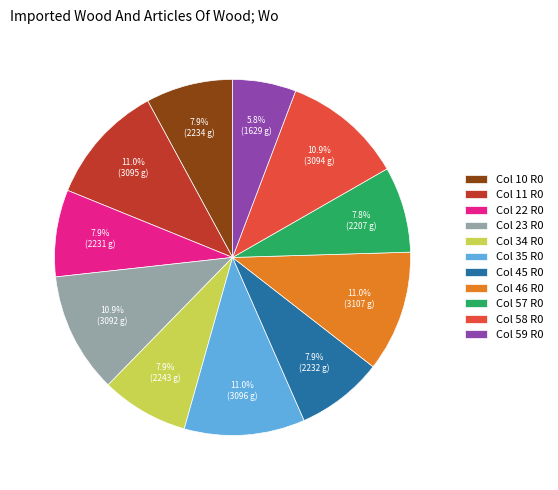

Approximately how many times larger is the value at Col 59 R0 compared to Col 34 R0?

0.7